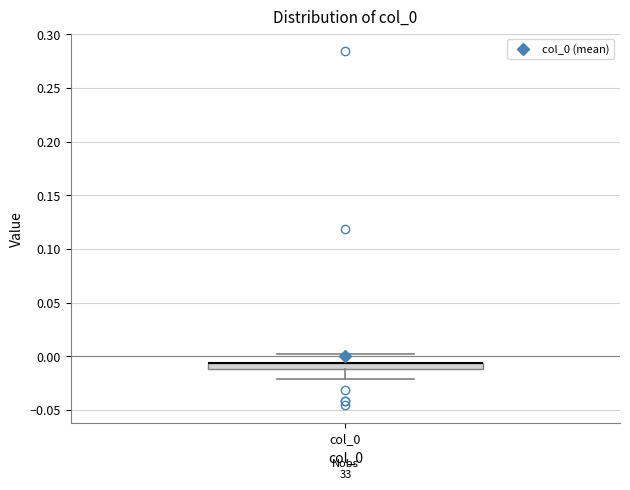

Where is the lower edge of the box for col_0 on the y-axis? The values are not printed on the chart, so give them approximately, as read against the axis.

-0.010